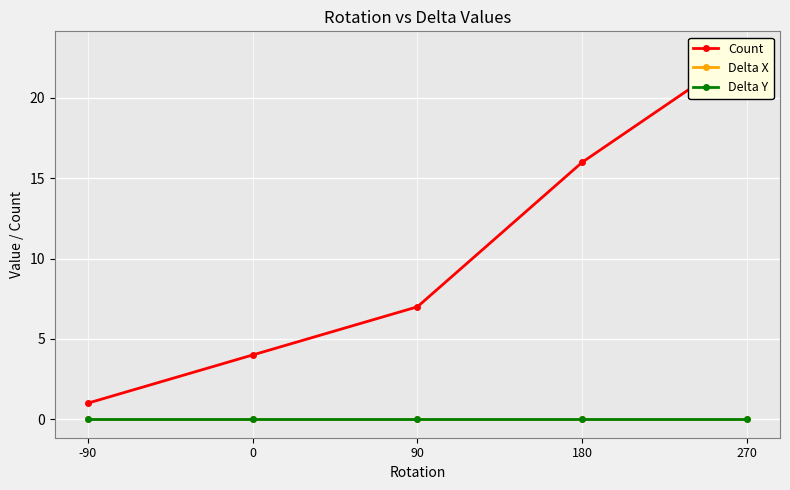

True or false: Delta Y and Count intersect in this chart.

False